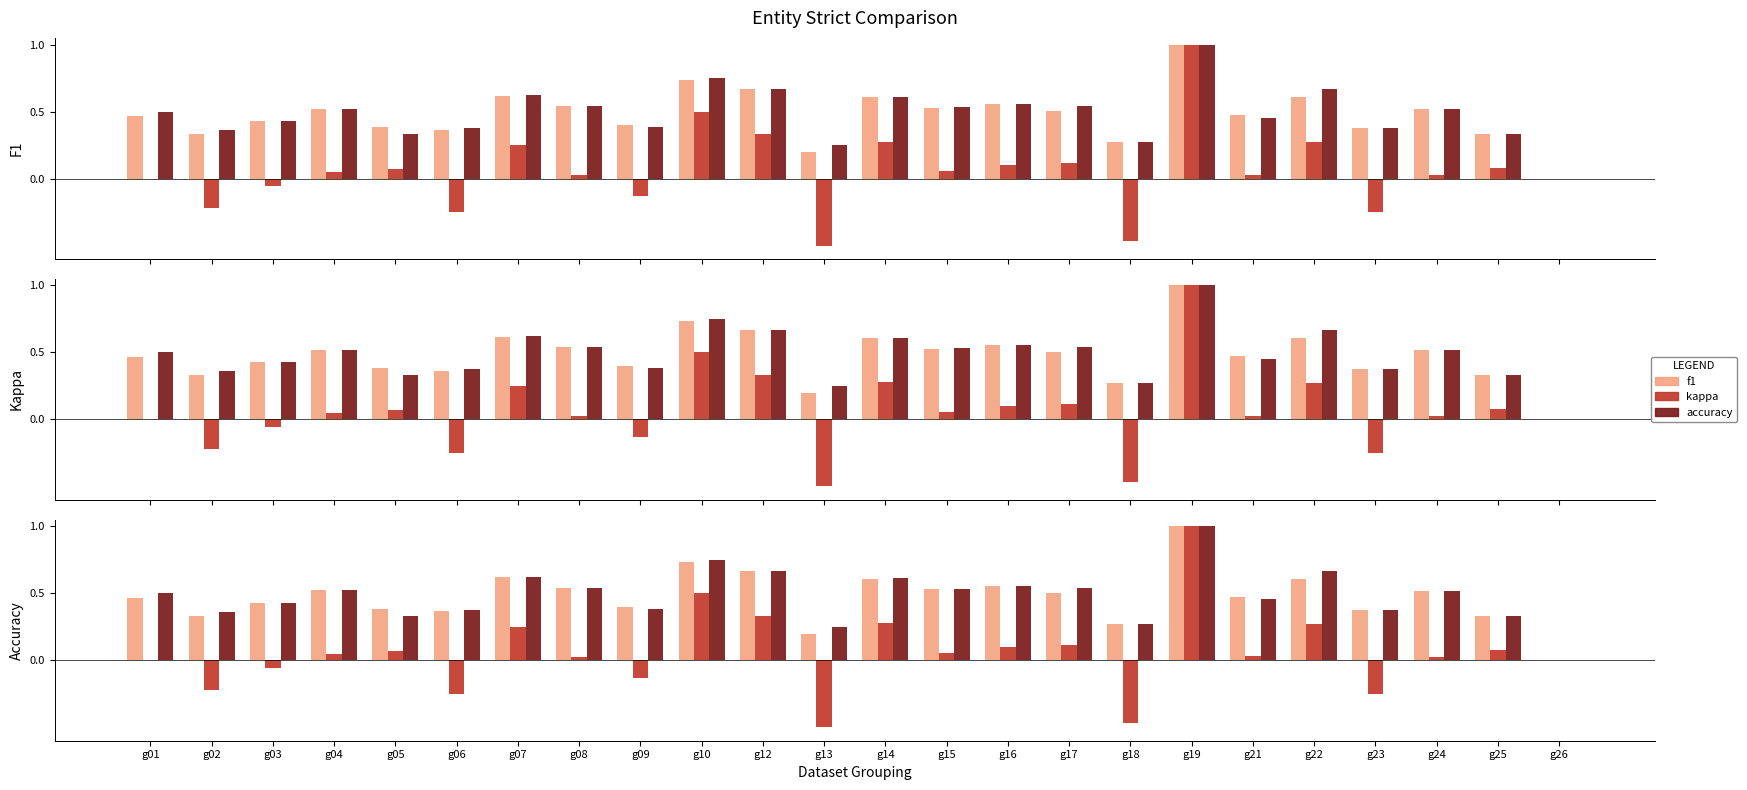

What are all the series names shown in the legend?

f1, kappa, accuracy